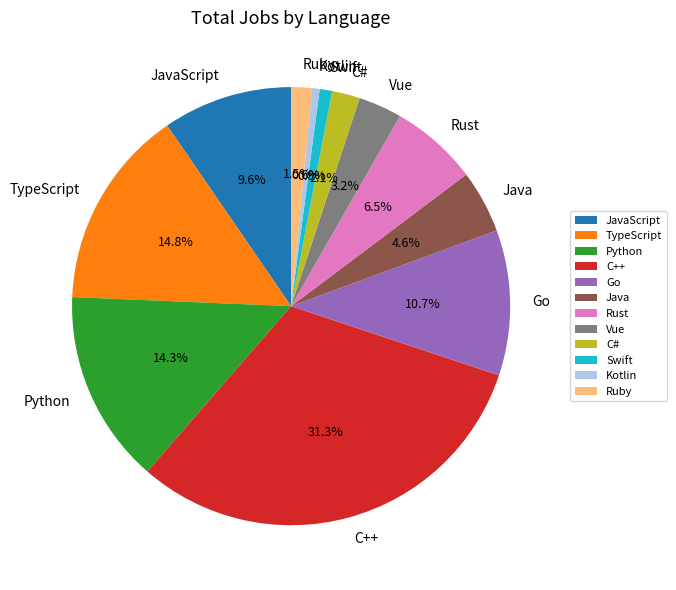

Which category has the biggest portion of the pie?

C++